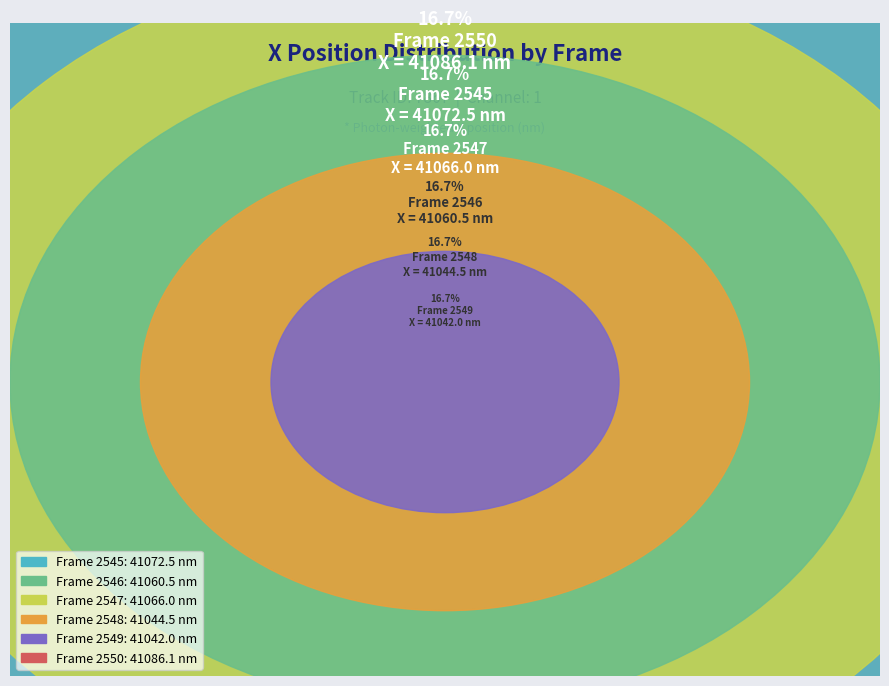

How many segments does this pie chart have?

6